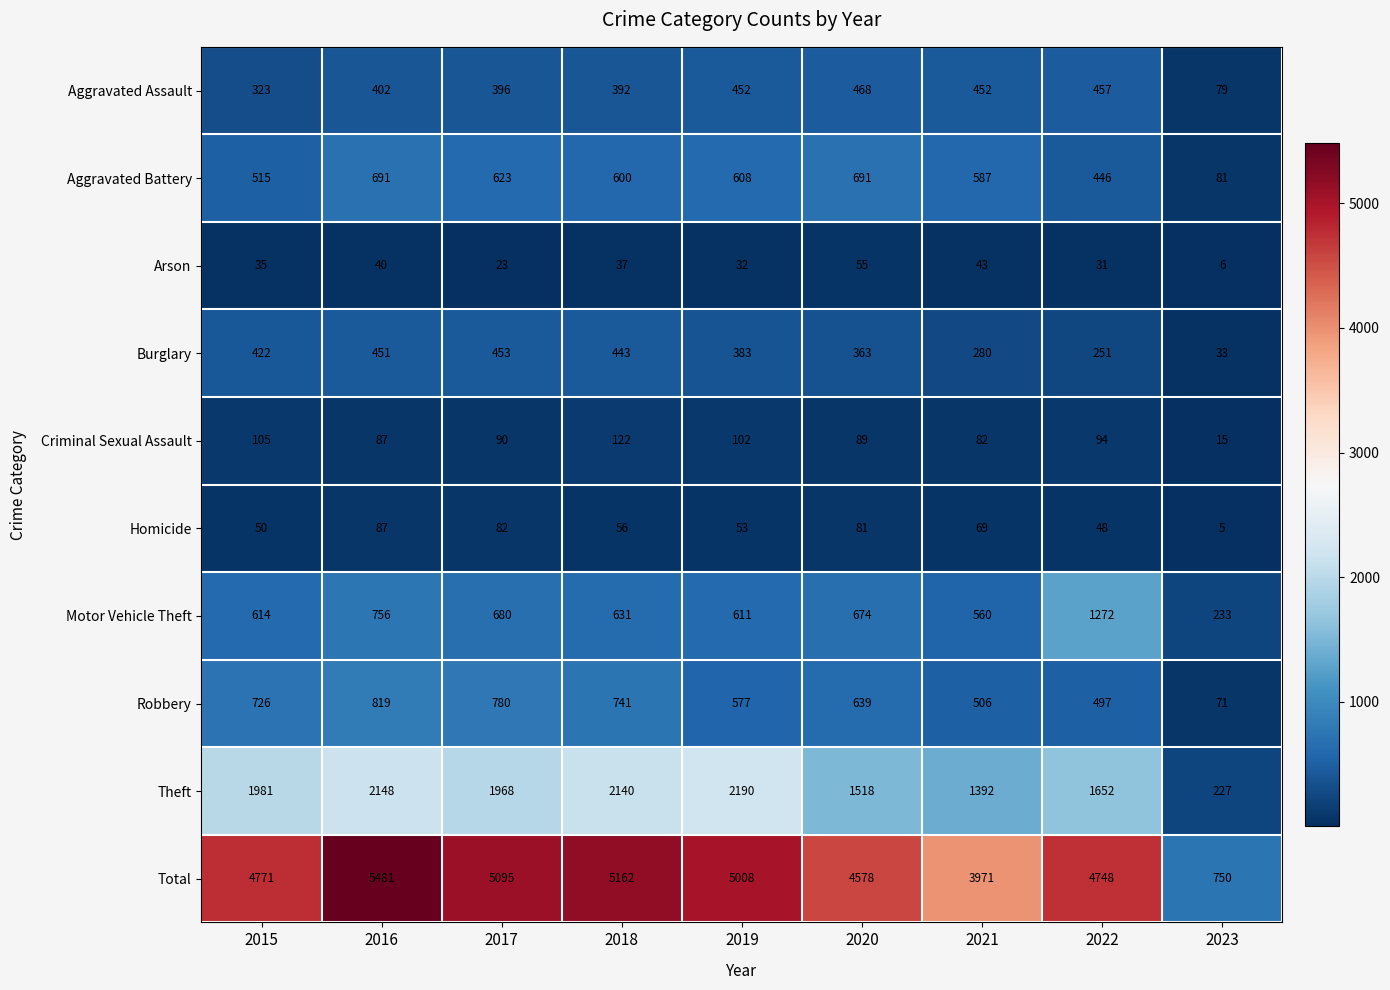

Rank the series by their maximum value, from lowest to highest.

Arson, Homicide, Criminal Sexual Assault, Burglary, Aggravated Assault, Aggravated Battery, Robbery, Motor Vehicle Theft, Theft, Total